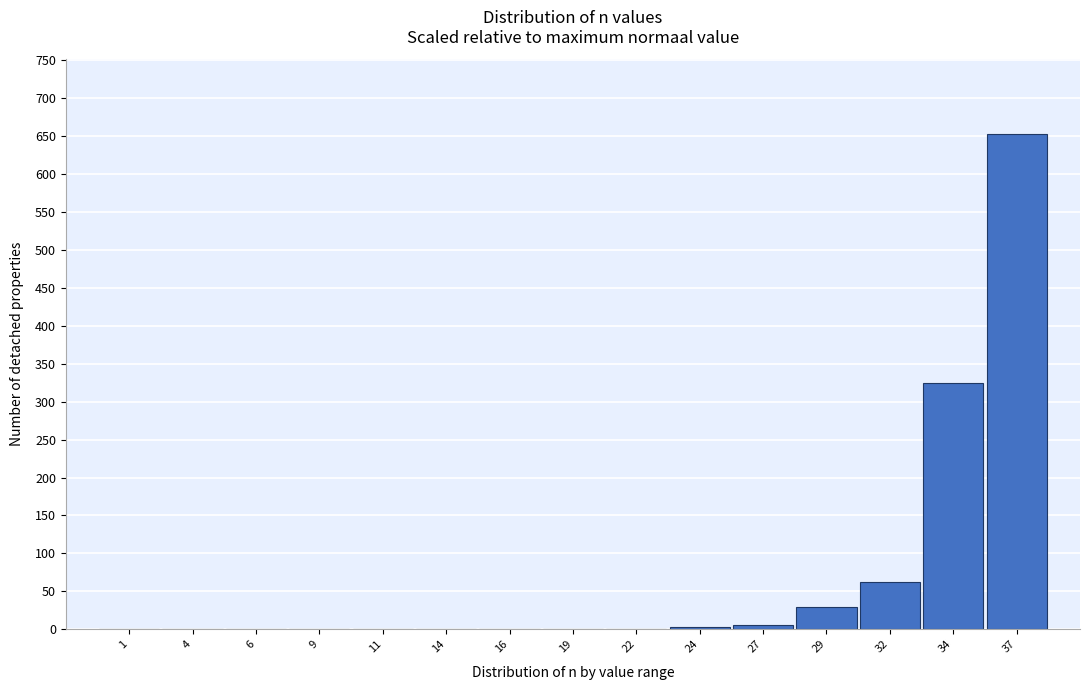

What is the maximum value shown in the chart?

653.4